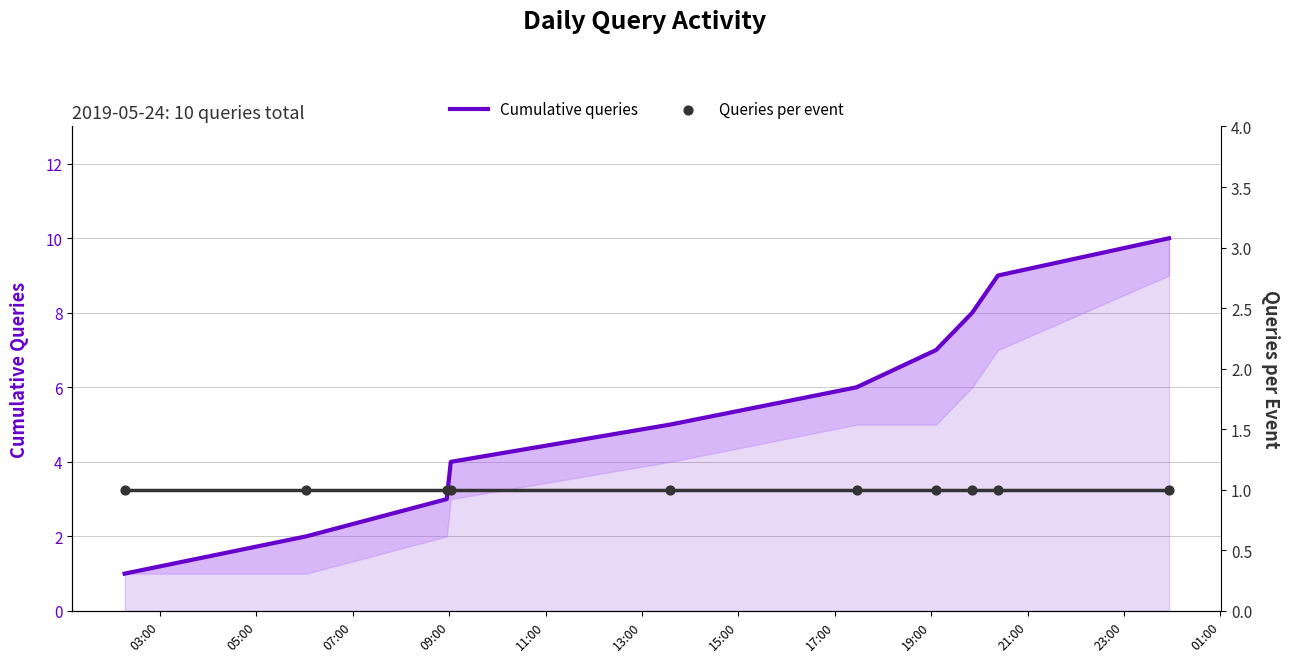

Which series has the widest spread of Y values?

Cumulative queries